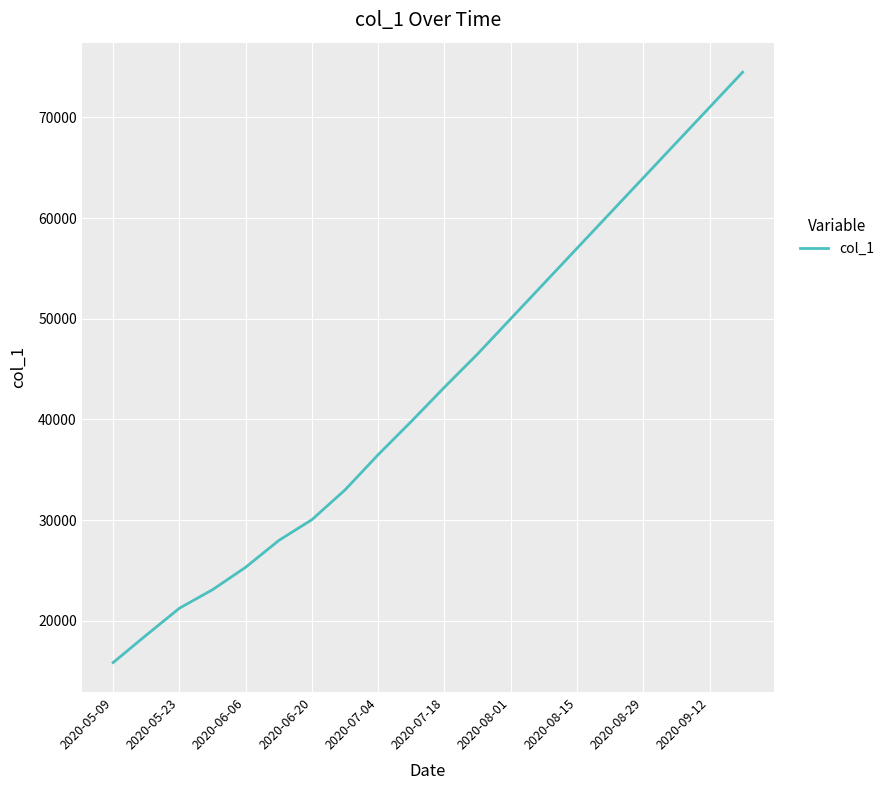

What is the minimum value shown in the chart?

15842.6